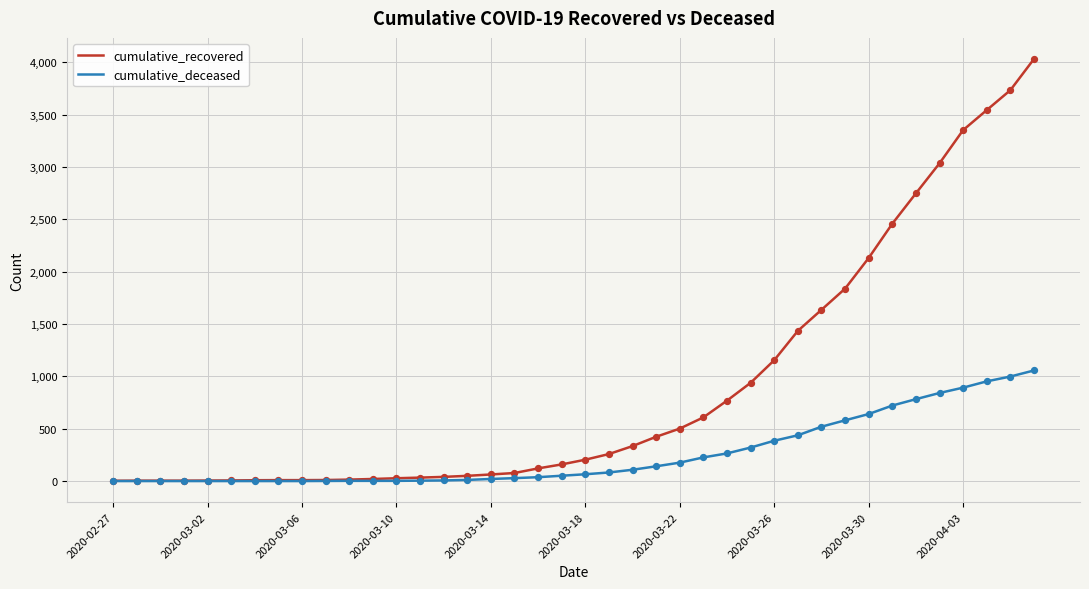

Rank the series by their average value, from highest to lowest.

cumulative_recovered, cumulative_deceased